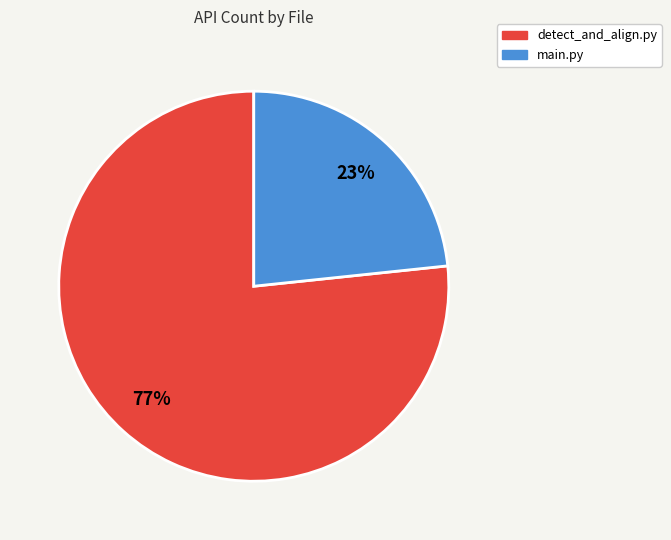

What percentage is the detect_and_align.py slice, to the nearest percent?

77%